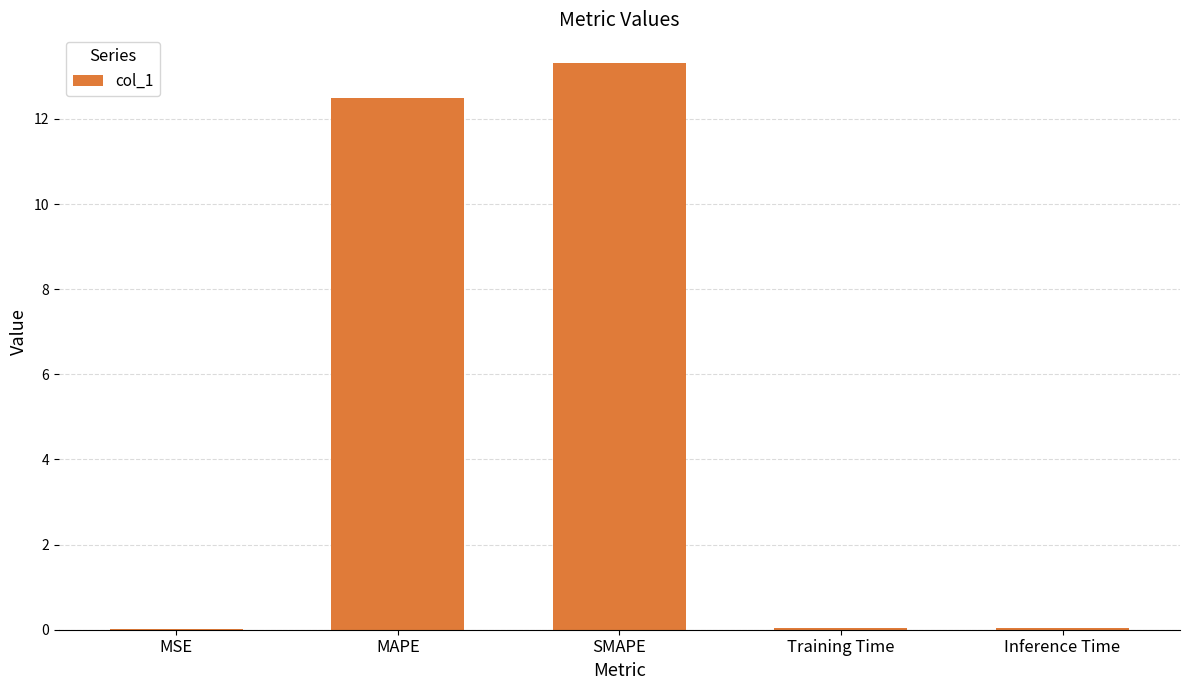

What is the sum of all values?

25.9